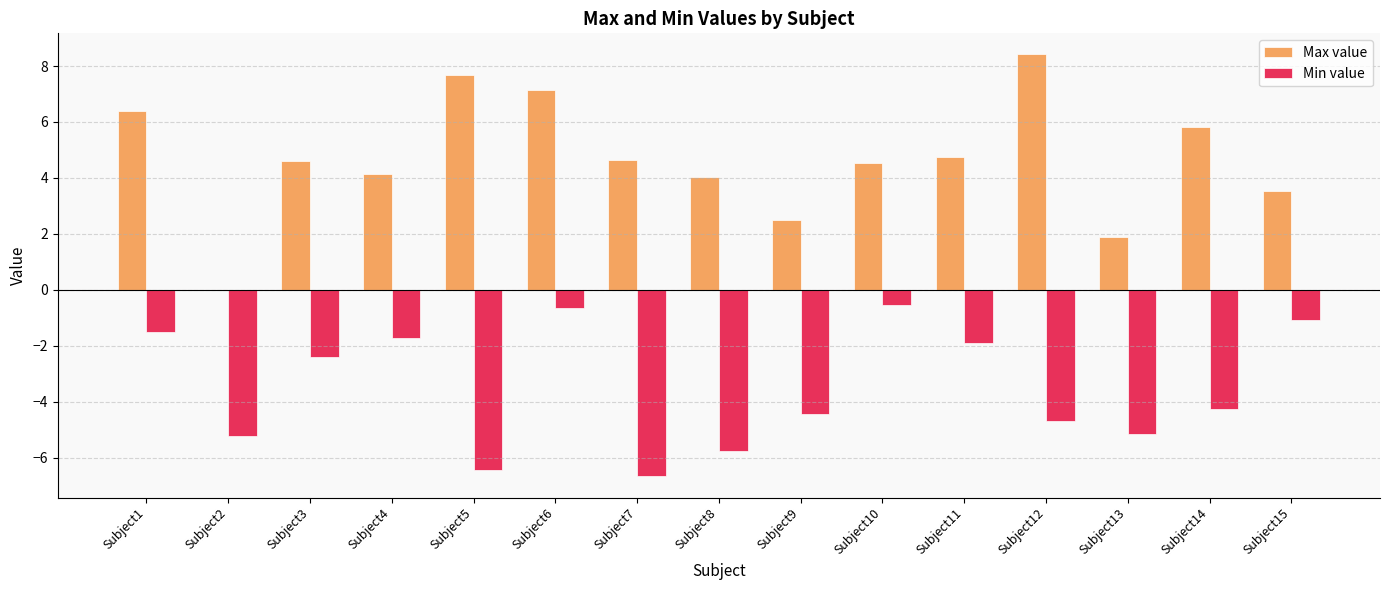

What value does the Max value series have at Subject10?

4.5